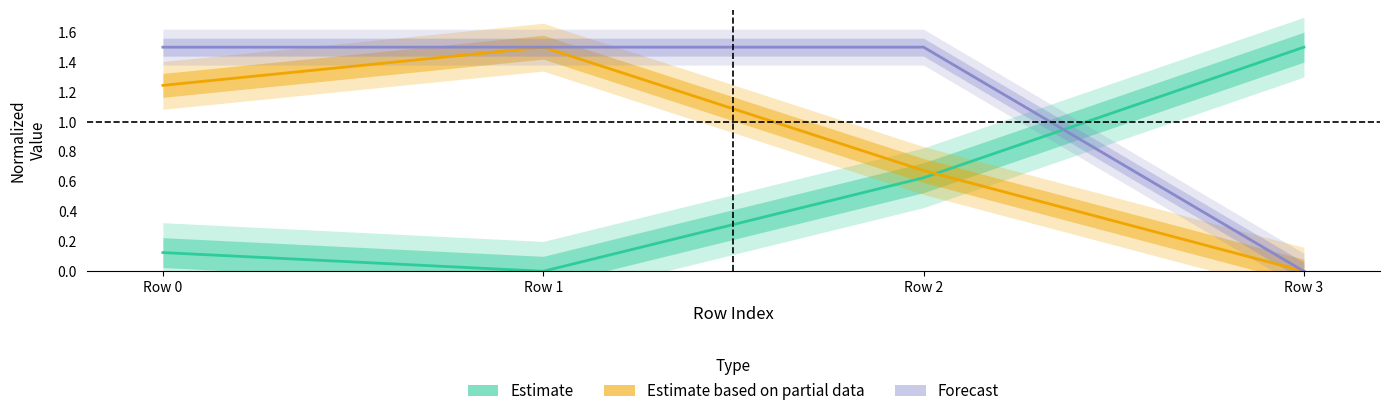

How many times do Estimate and Estimate based on partial data cross each other?

1